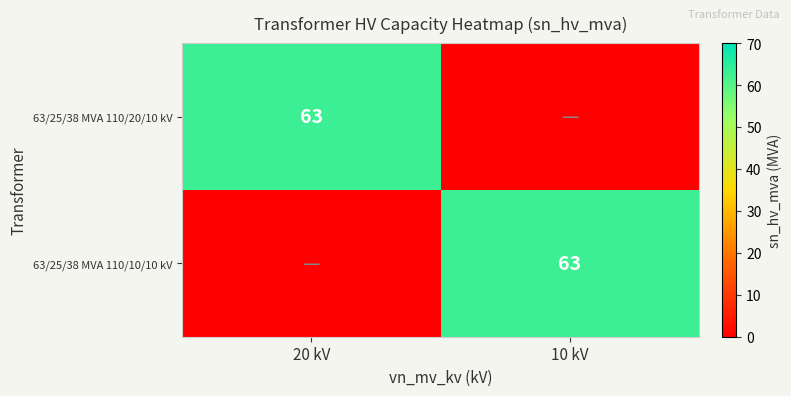

True or false: 63/25/38 MVA 110/20/10 kV has a value of 63 at 20 kV.

True